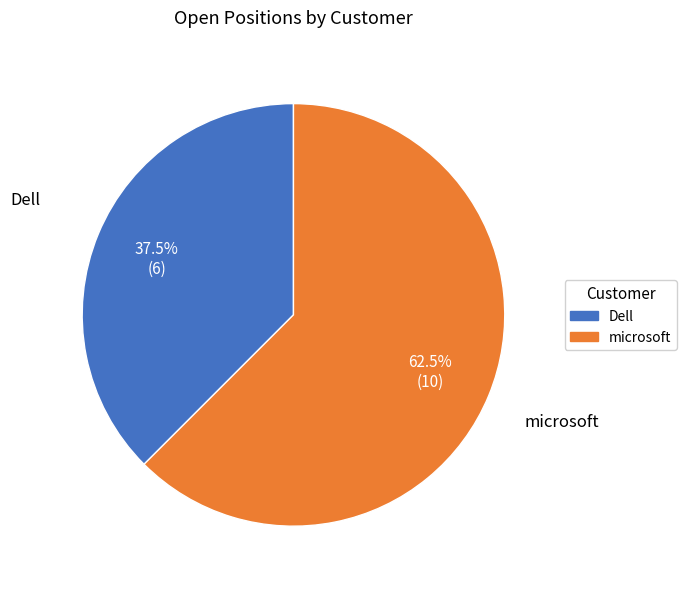

Is there any slice that represents more than half of the pie?

Yes